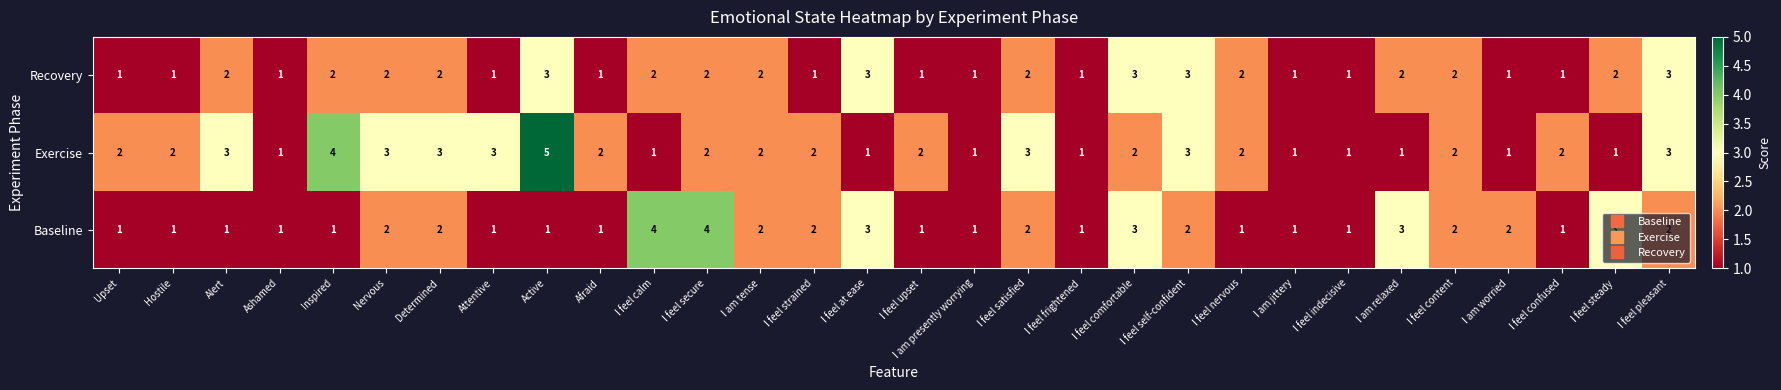

What value does the Baseline series have at I feel at ease?

3